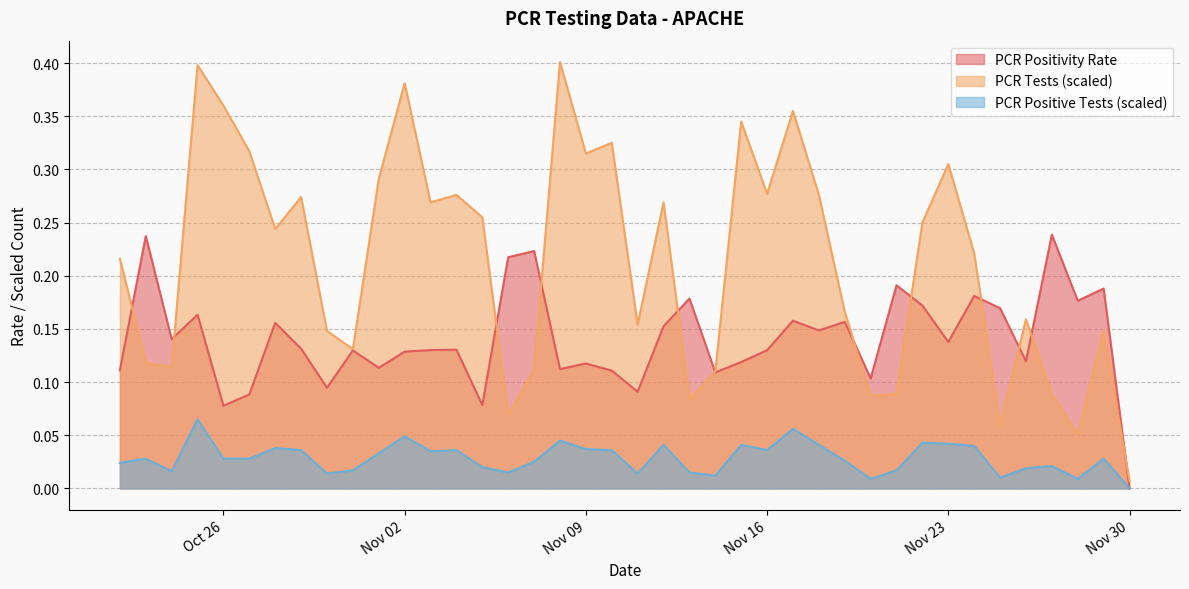

What is the greatest value displayed?

0.4